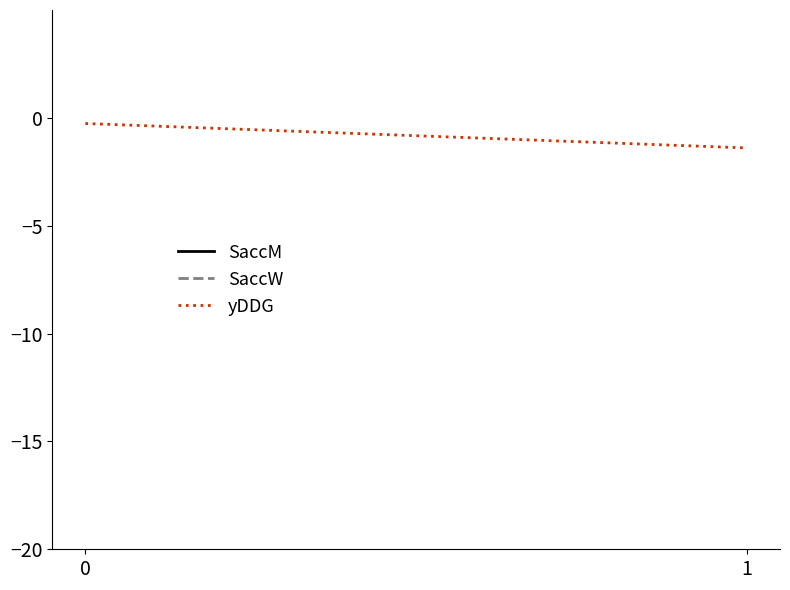

What are all the series names shown in the legend?

SaccM, SaccW, yDDG